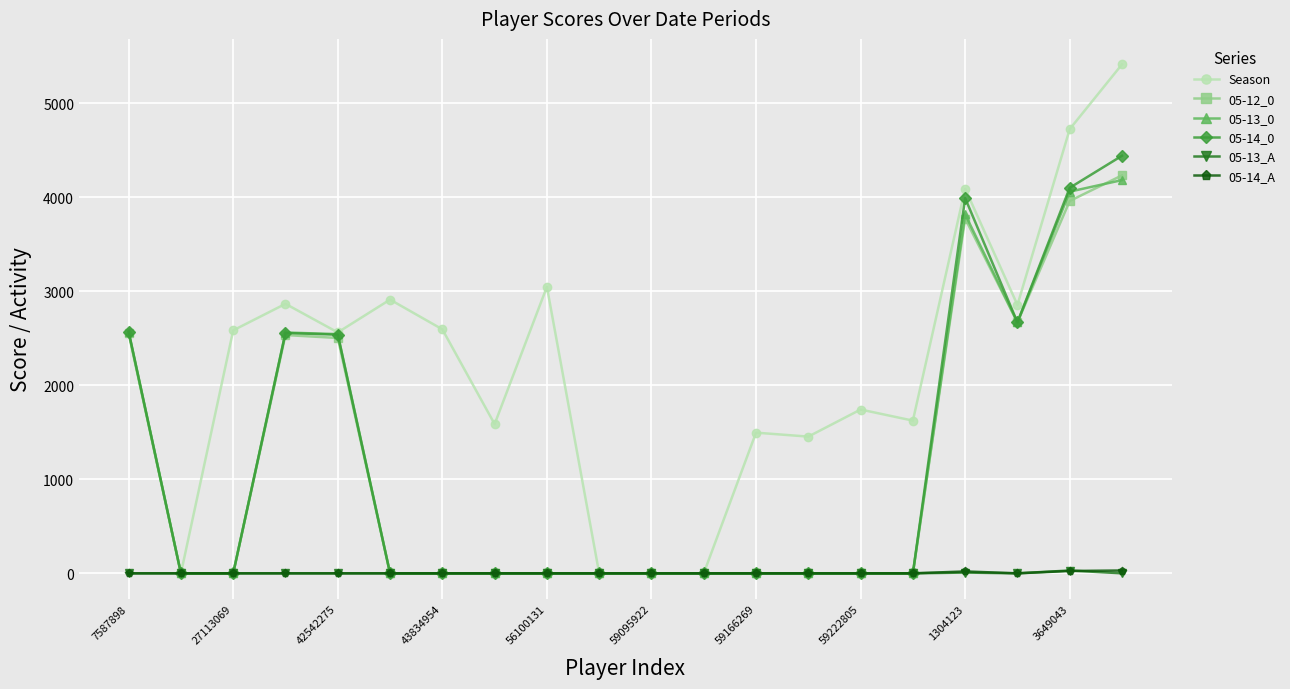

Which series has the largest total across all categories?

Season